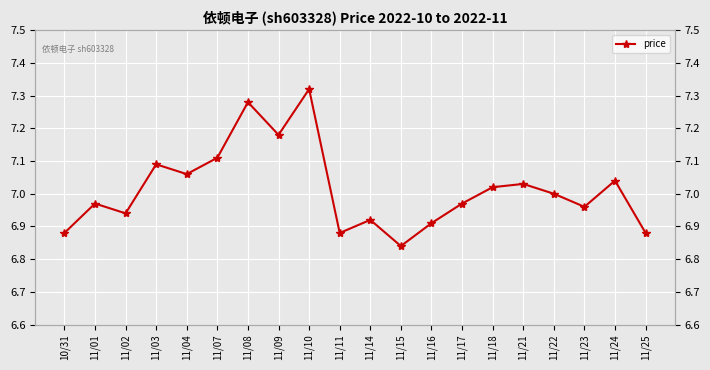

List the labels in order of value, smallest first.

11/15, 10/31, 11/11, 11/25, 11/16, 11/14, 11/02, 11/23, 11/01, 11/17, 11/22, 11/18, 11/21, 11/24, 11/04, 11/03, 11/07, 11/09, 11/08, 11/10